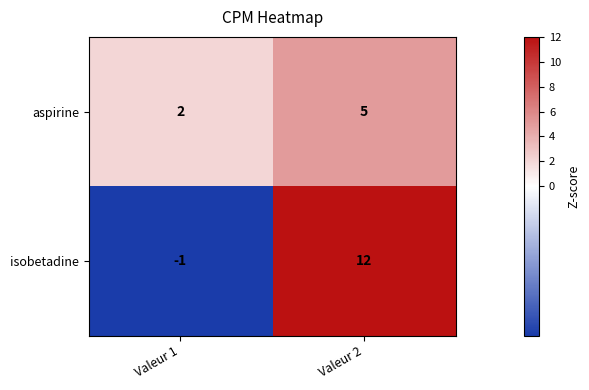

What value does the isobetadine series have at Valeur 2?

12